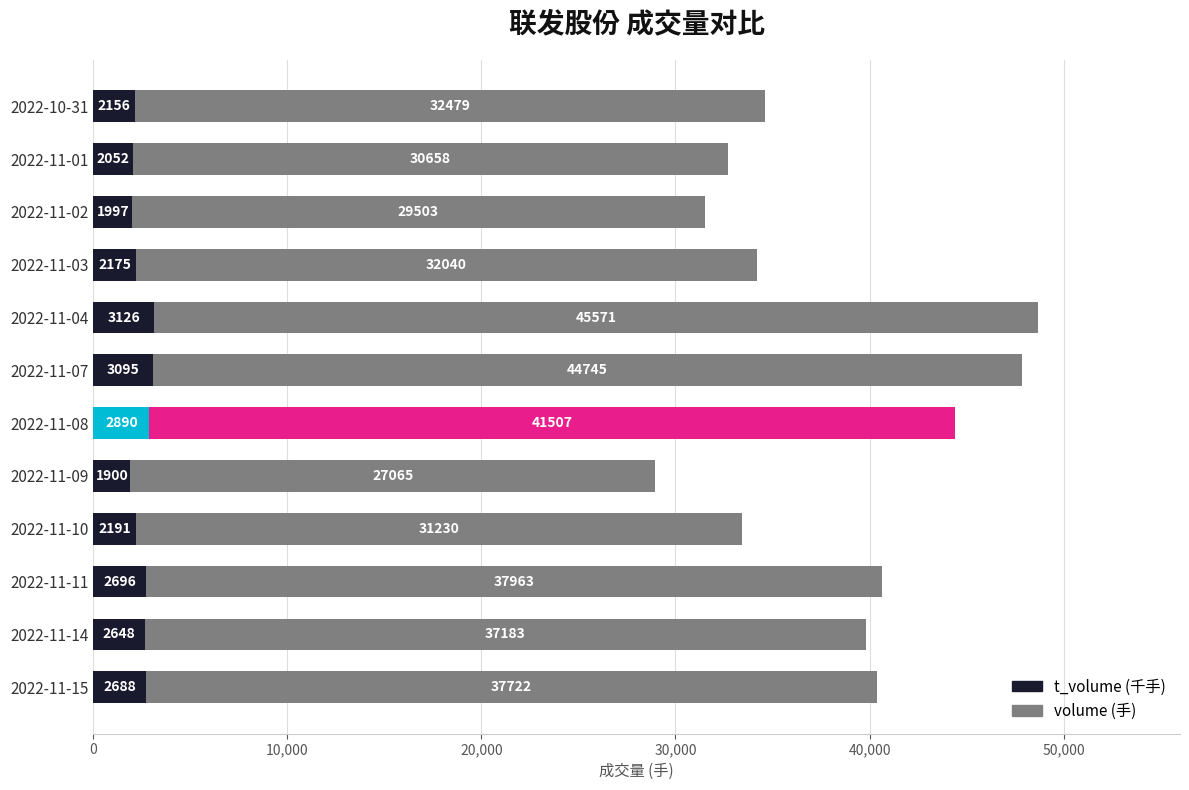

At which category is the sum across all series the highest?

2022-11-04